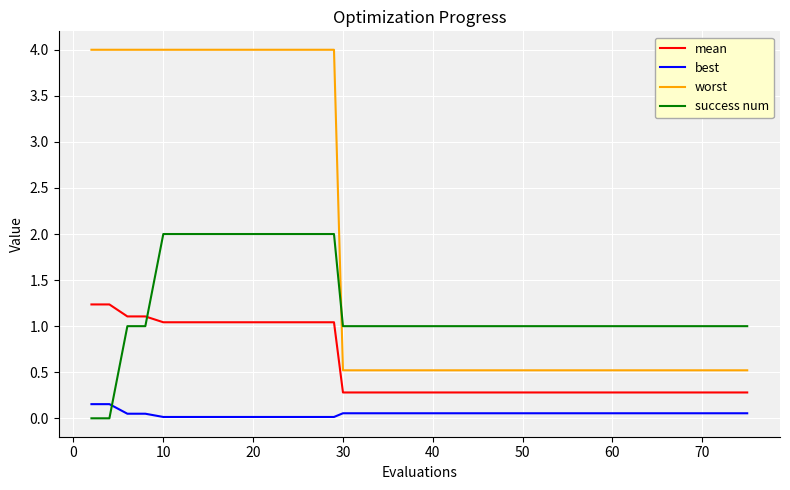

What is the difference between the maximum and minimum values in the worst series?

3.5